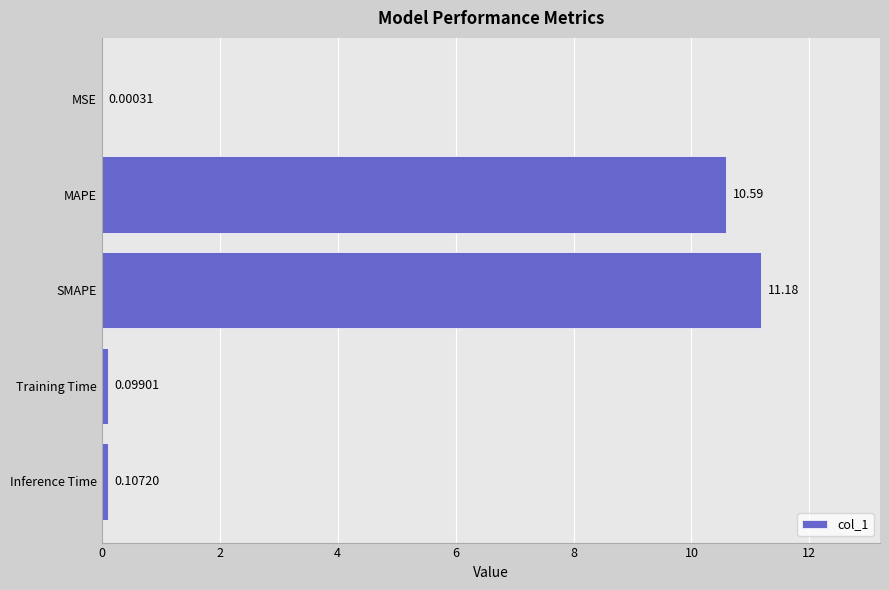

What is the sum of all values?

22.0